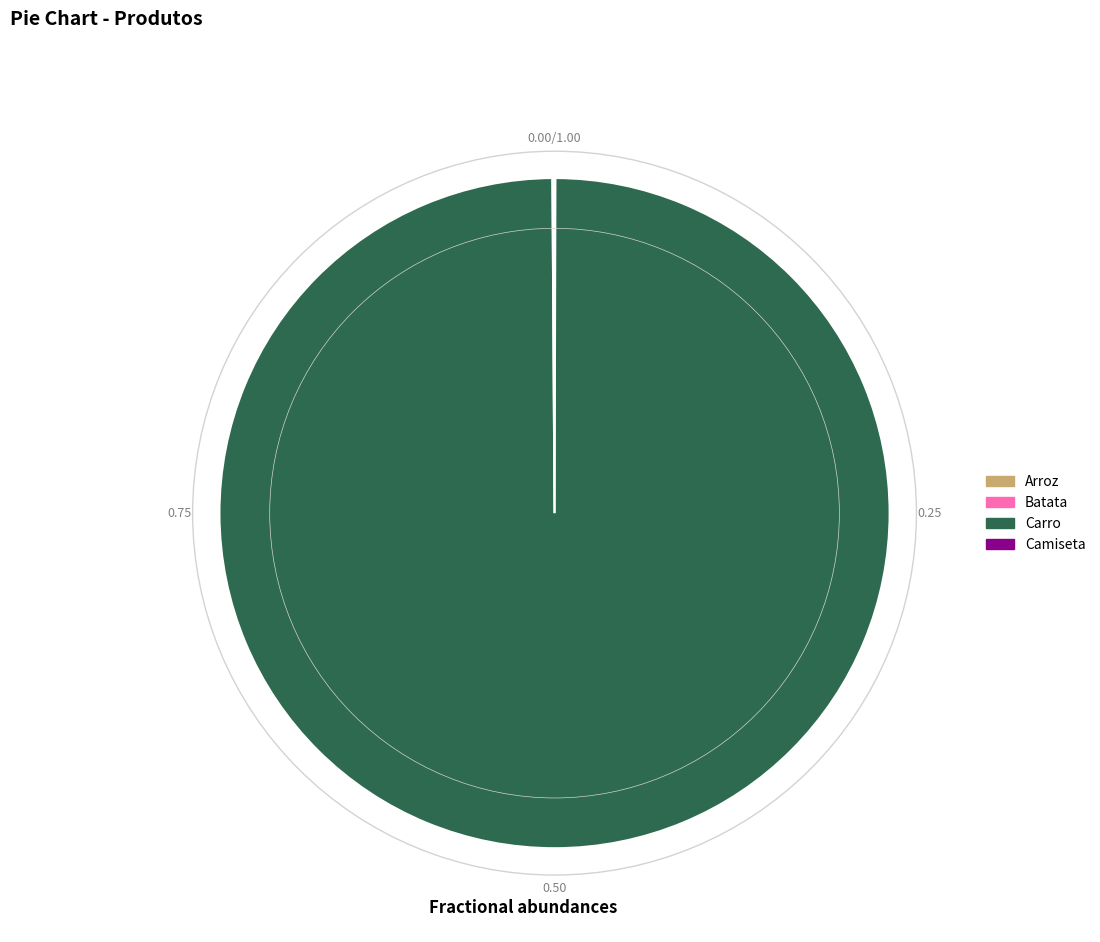

Which category has the biggest portion of the pie?

Carro